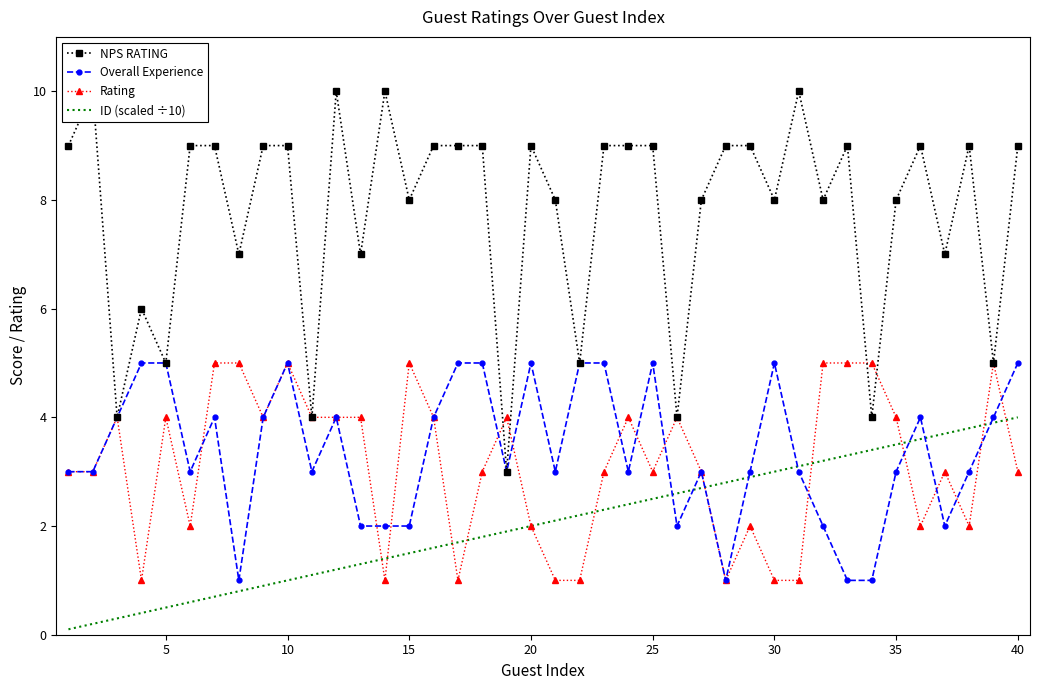

What is the maximum value for ID (scaled ÷10)?

4.0